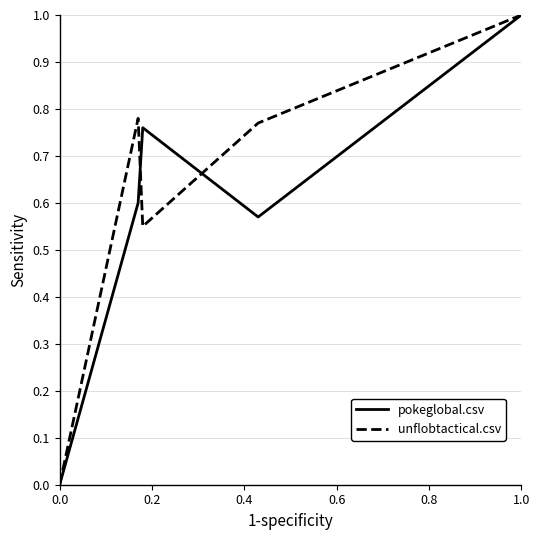

What is the maximum value shown in the chart?

1.0